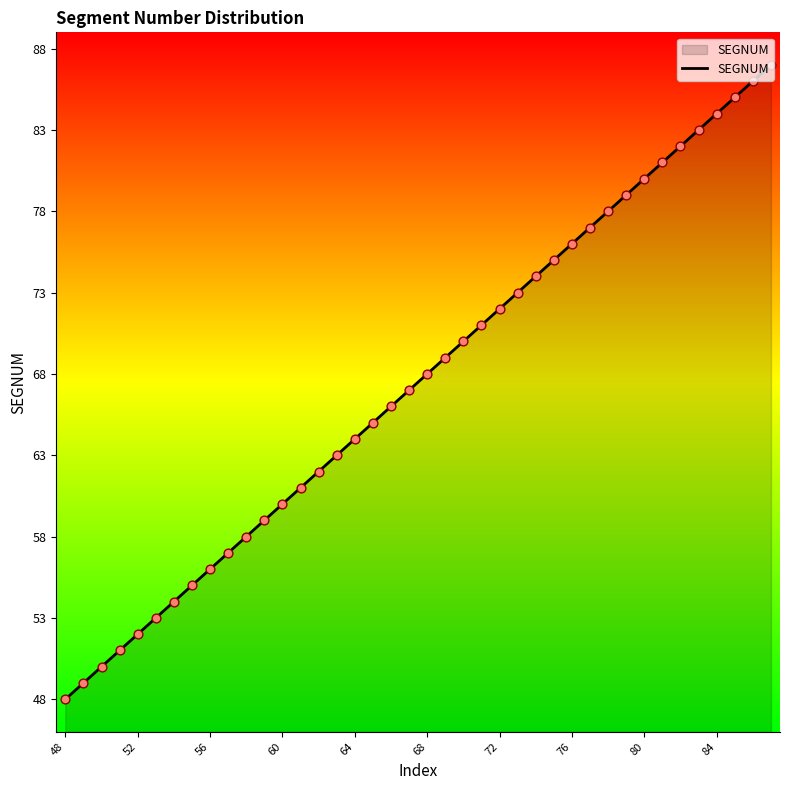

What is the difference between the maximum and minimum values?

39